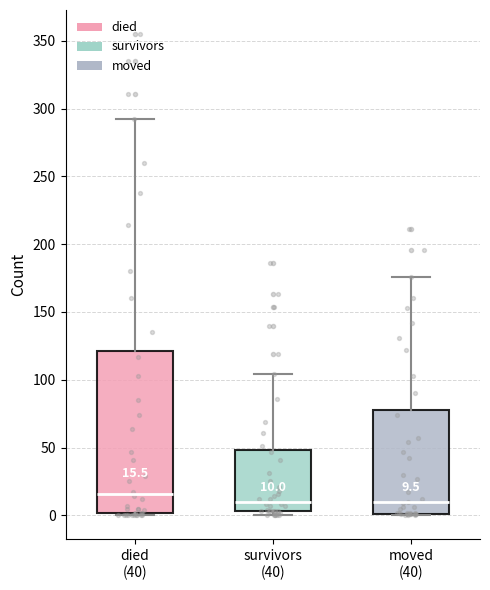

Which box is the tallest, from its lower edge to its upper edge?

died (40)